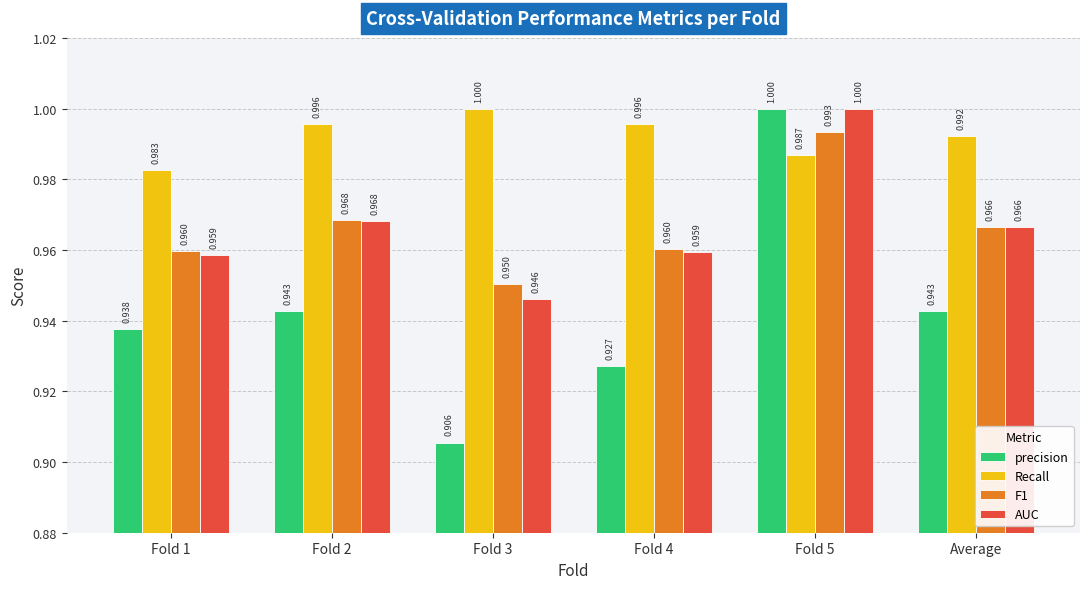

True or false: F1 has a value of 0.3 at Fold 1.

False